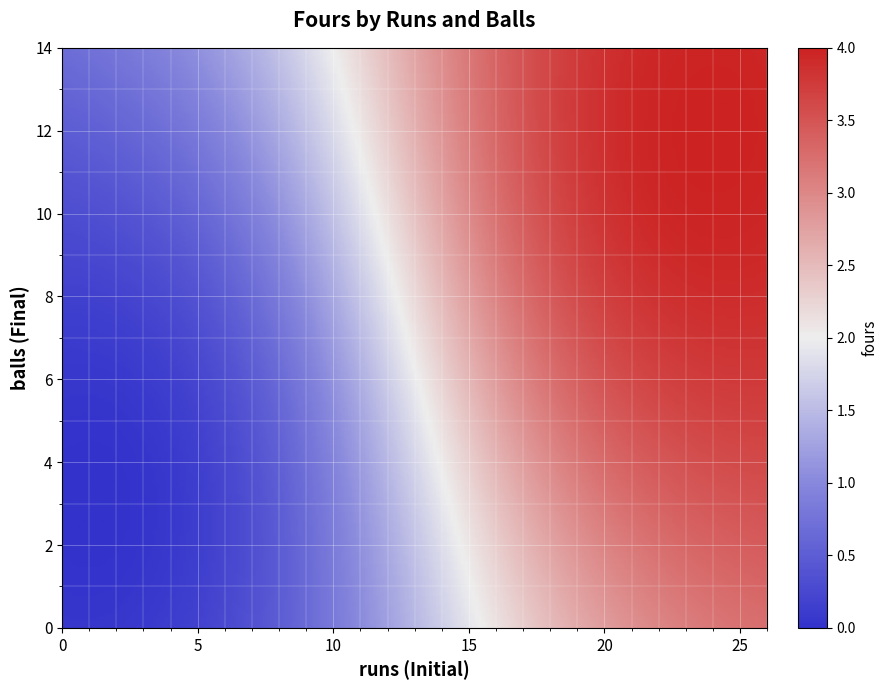

What is the maximum value shown in the chart?

4